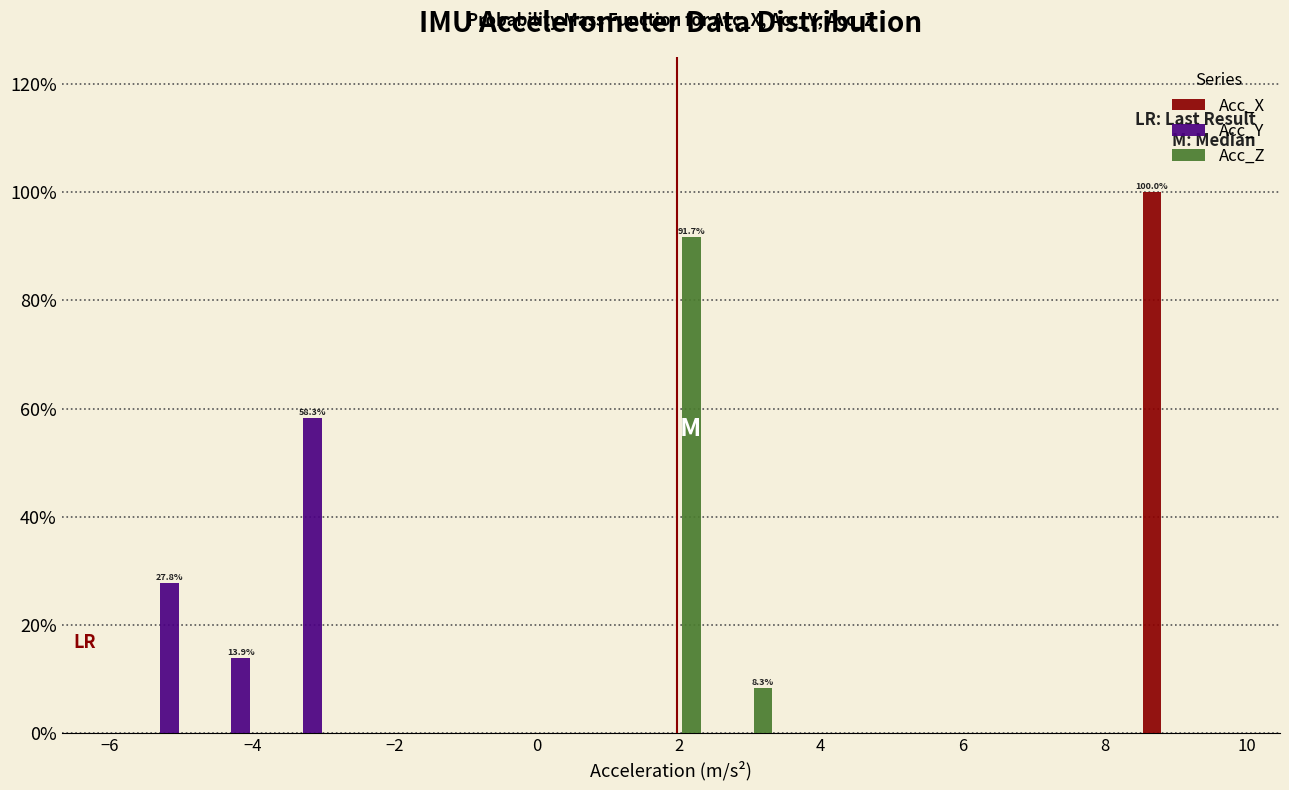

In the Acc_Z series, which range on the x-axis has the tallest bar?

1.4 to 2.4